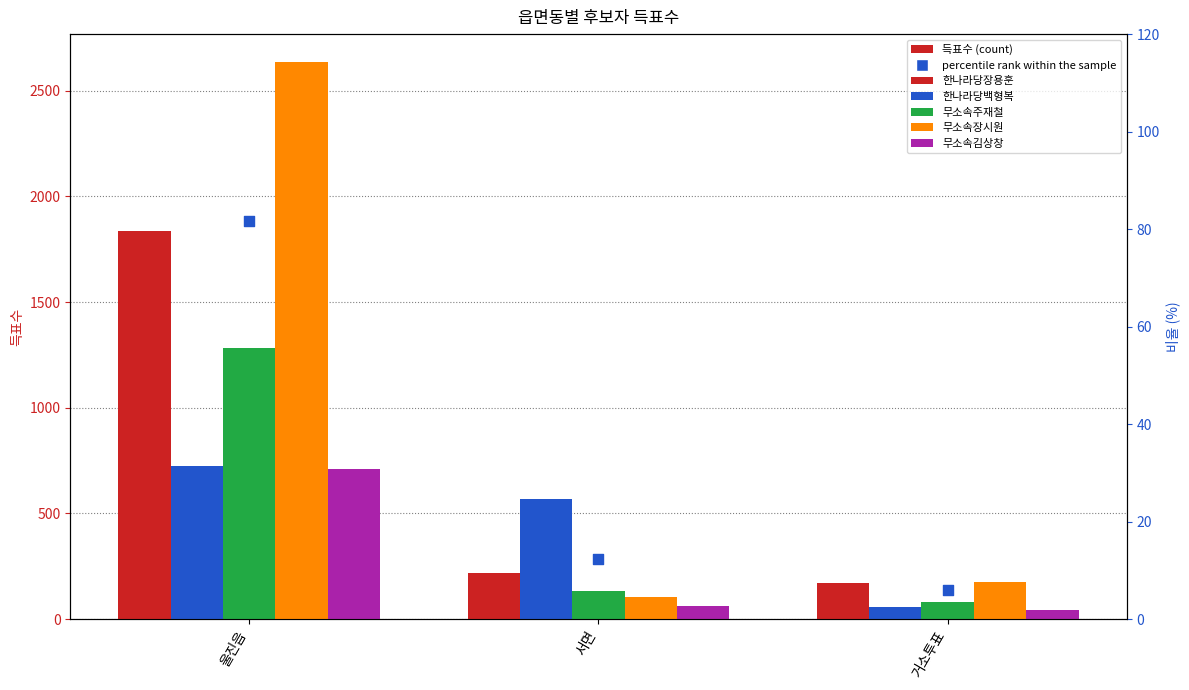

Which series has the largest Y range (max minus min)?

무소속장시원